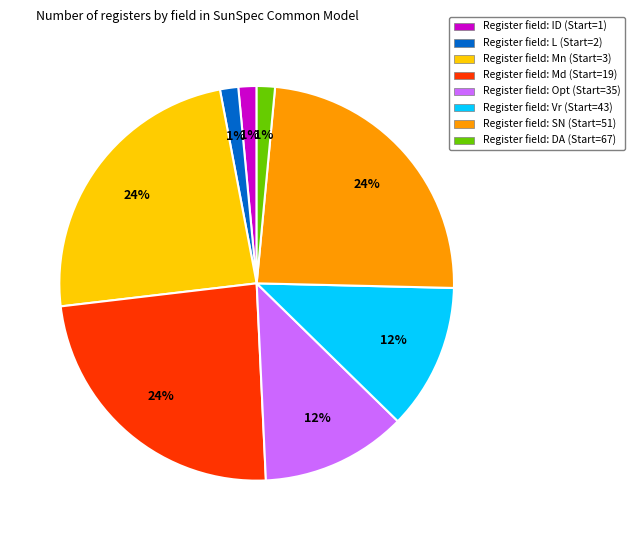

Is Register field: DA (Start=67) the majority of the pie?

No